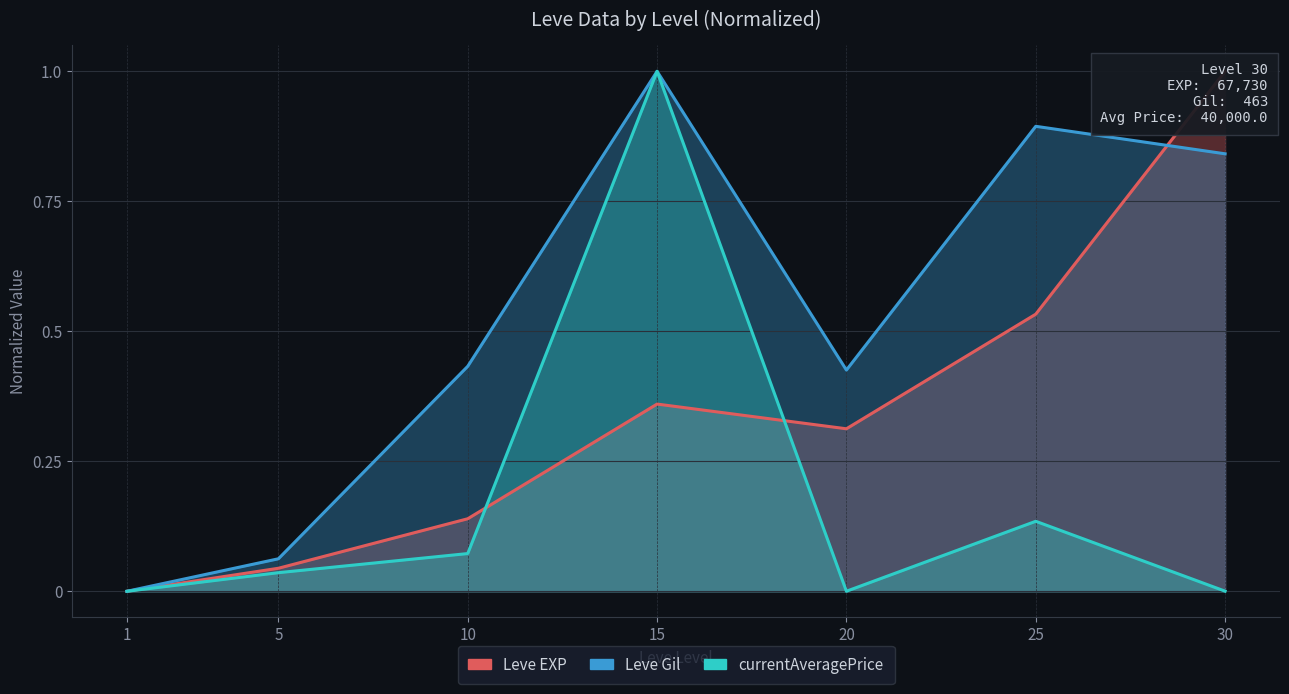

How many lines are shown in the chart?

3